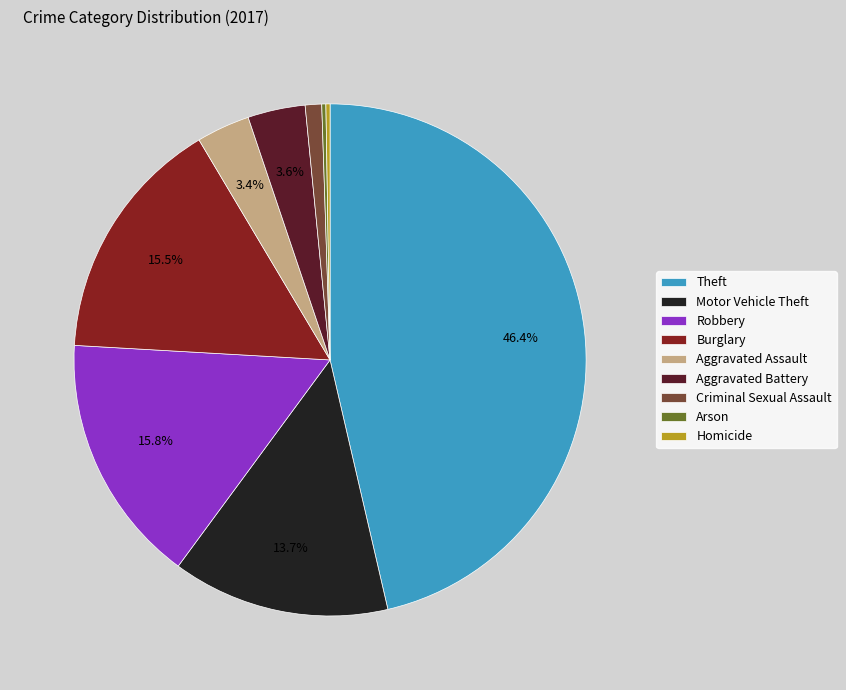

Which has a higher value, Theft or Criminal Sexual Assault?

Theft